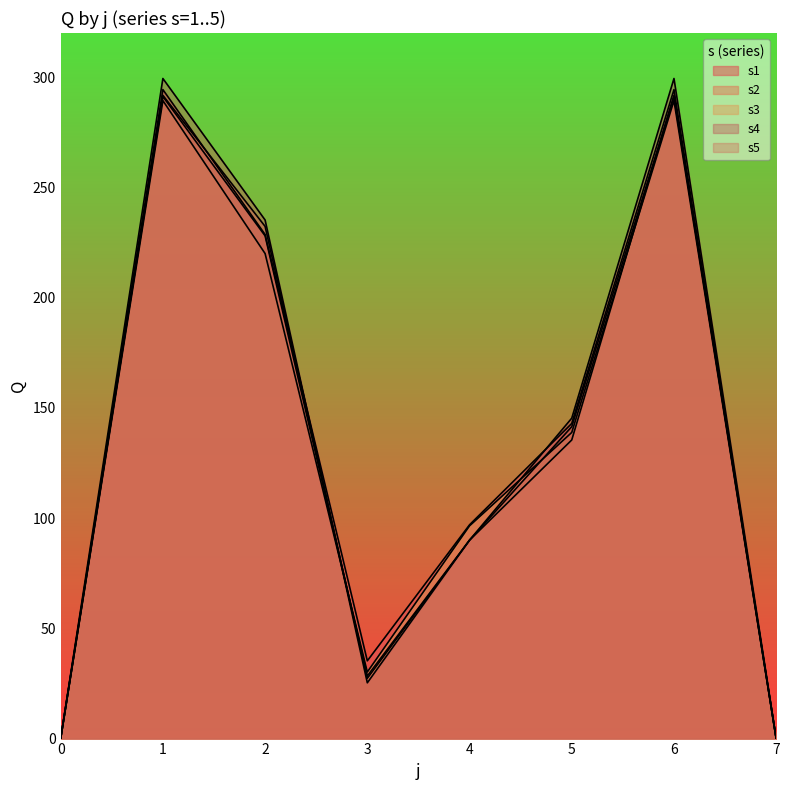

At how many categories does at least one series exceed 270?

2